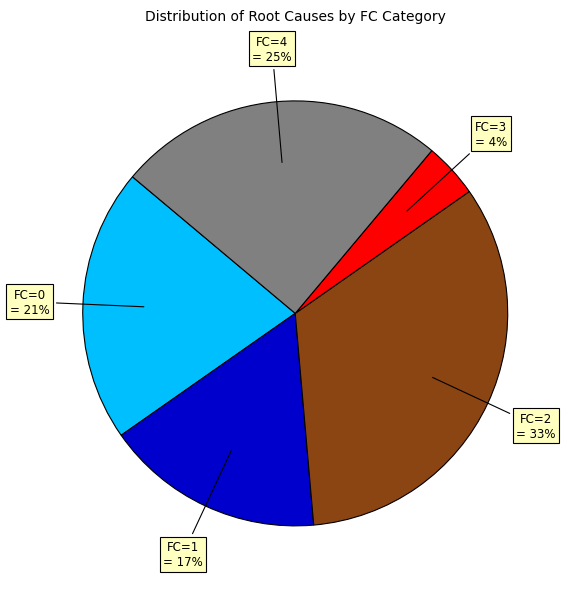

To the nearest percent, what is the difference between the largest and smallest slice percentages?

29%